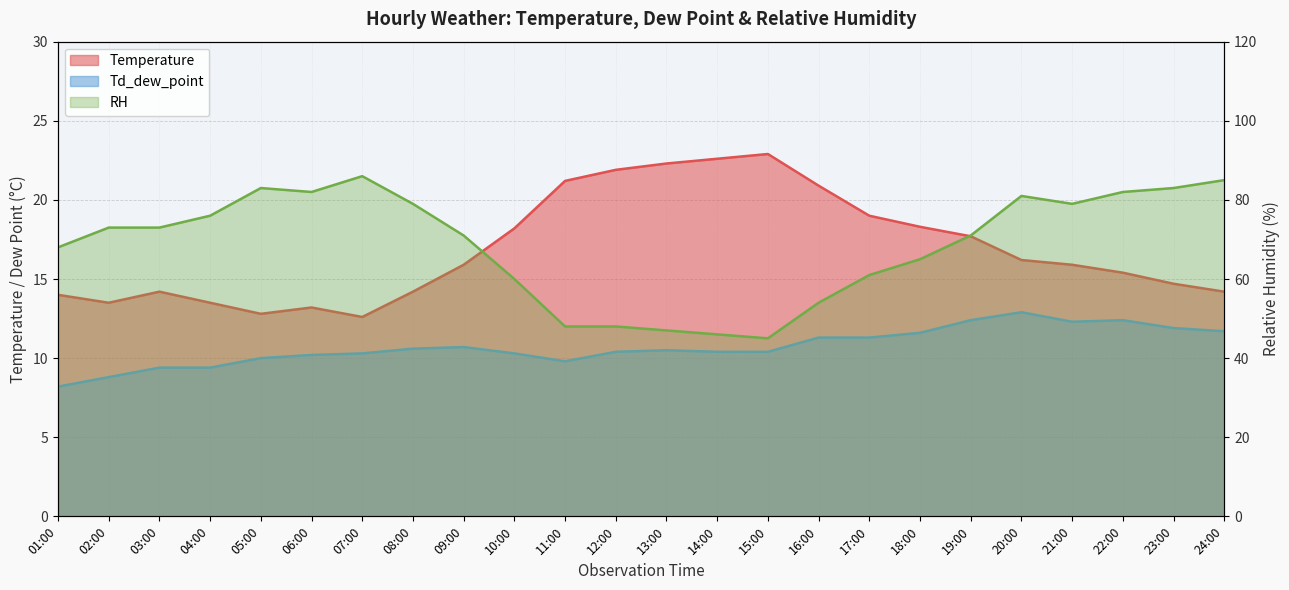

What is the value of the Td_dew_point point at the 21st from the left?

12.3